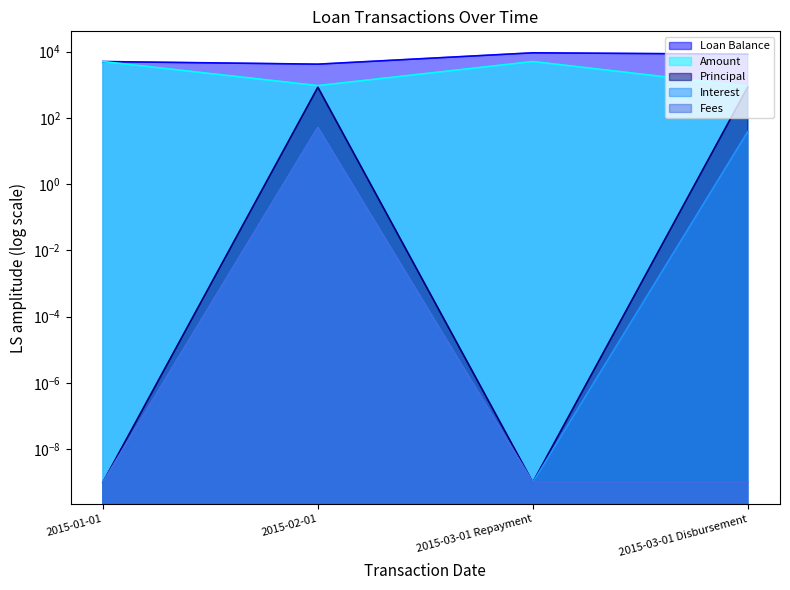

Reading left to right, transcribe all the data shown in this chart.

Loan Balance: 5000.0	4163.2	9163.2	8313.8
Amount: 5000.0	937.7	5000.0	887.7
Principal: 0.0	836.8	0.0	849.4
Interest: 0.0	51.0	0.0	38.3
Fees: 0.0	50.0	0.0	0.0